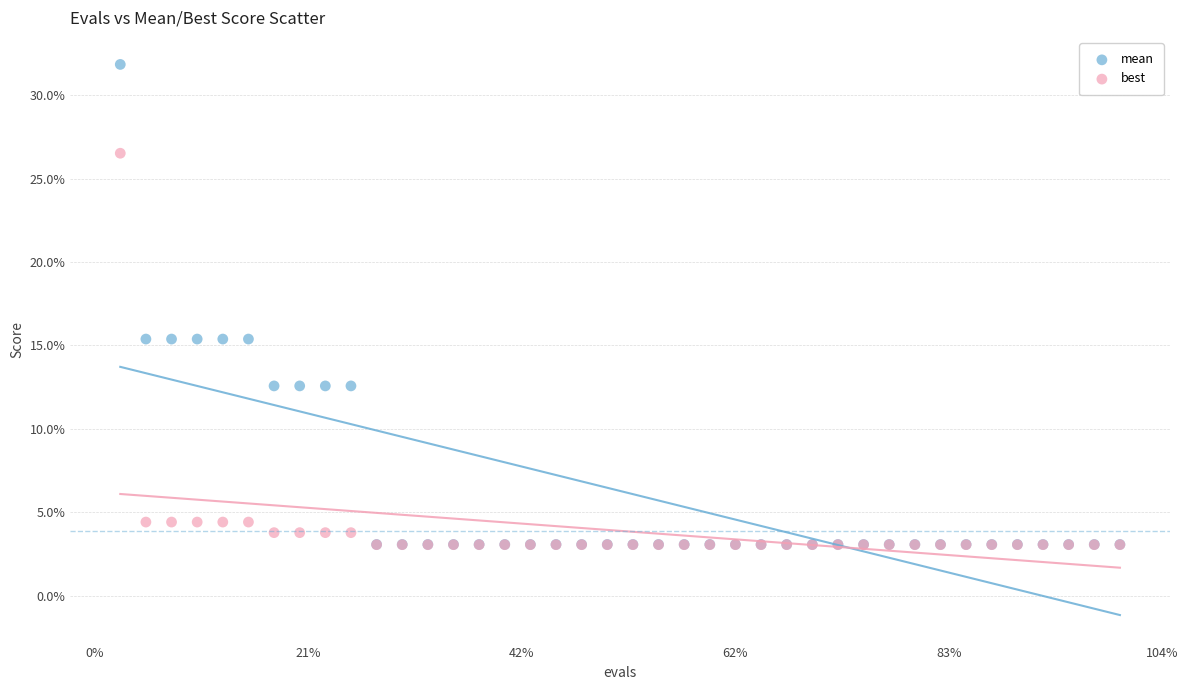

What are all the series names shown in the legend?

mean, best